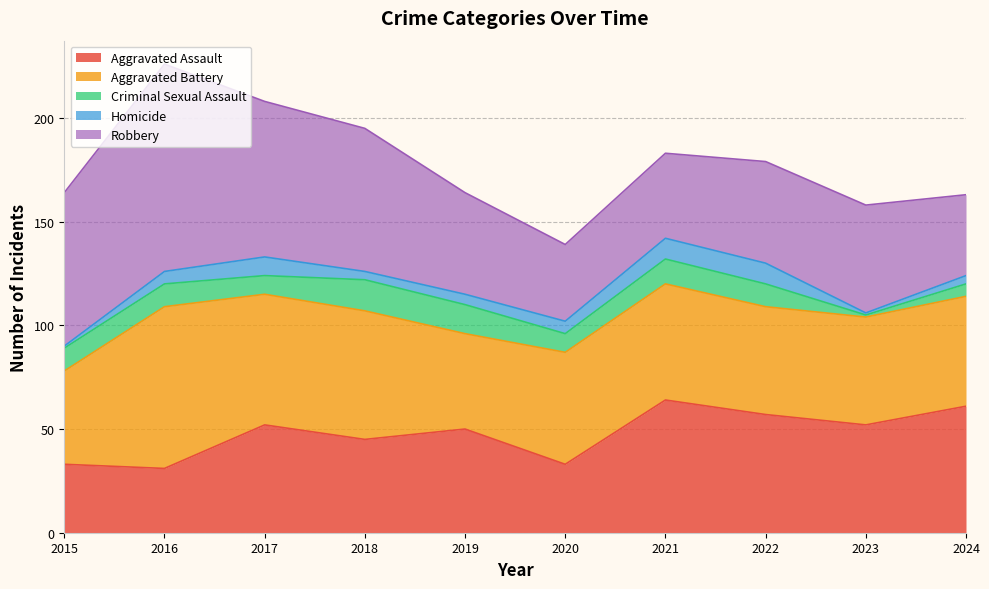

How many data points in Robbery are above 52?

4